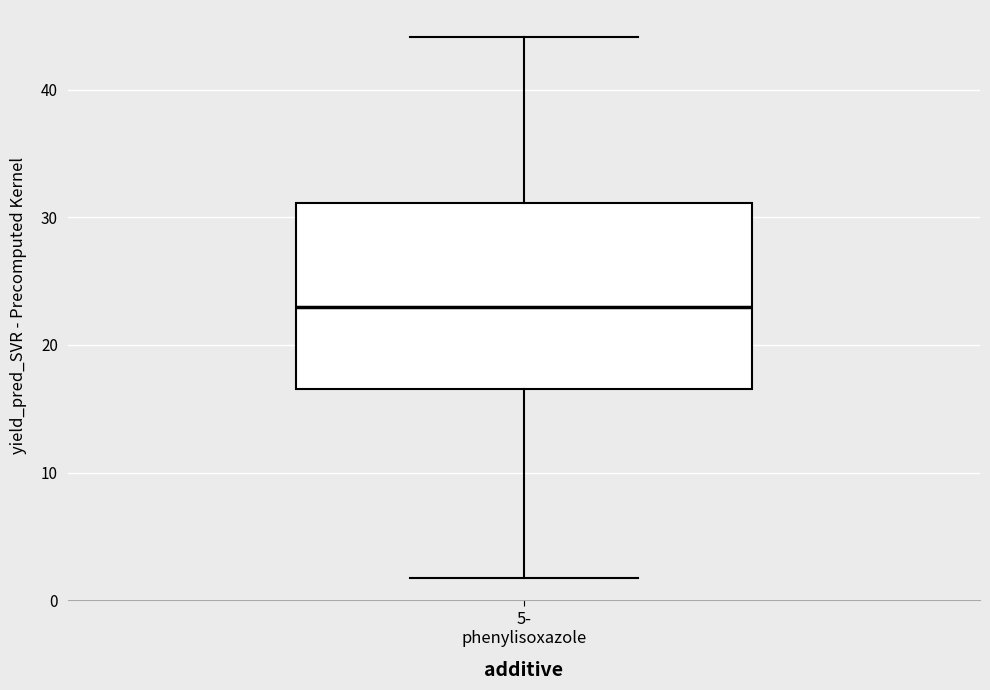

Transcribe this box plot: give where the median line is, the range the box spans, and where the two whiskers end, as read against the y-axis. The values are not printed on the chart, so give them approximately, as read against the axis.

median 23, box 17 to 31, whiskers 2 to 44